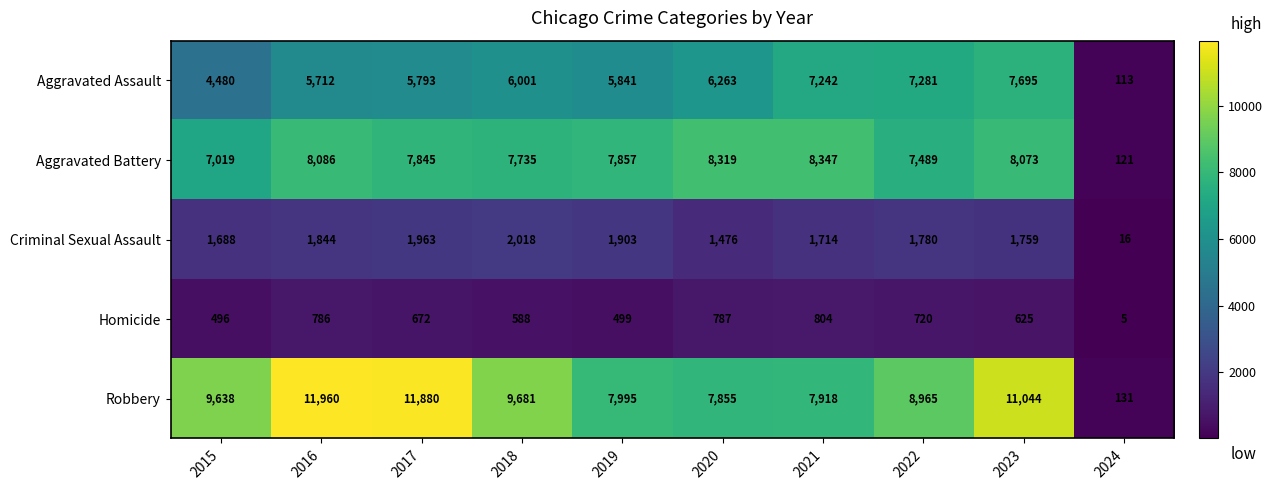

What is the sum of all Aggravated Assault values?

56421